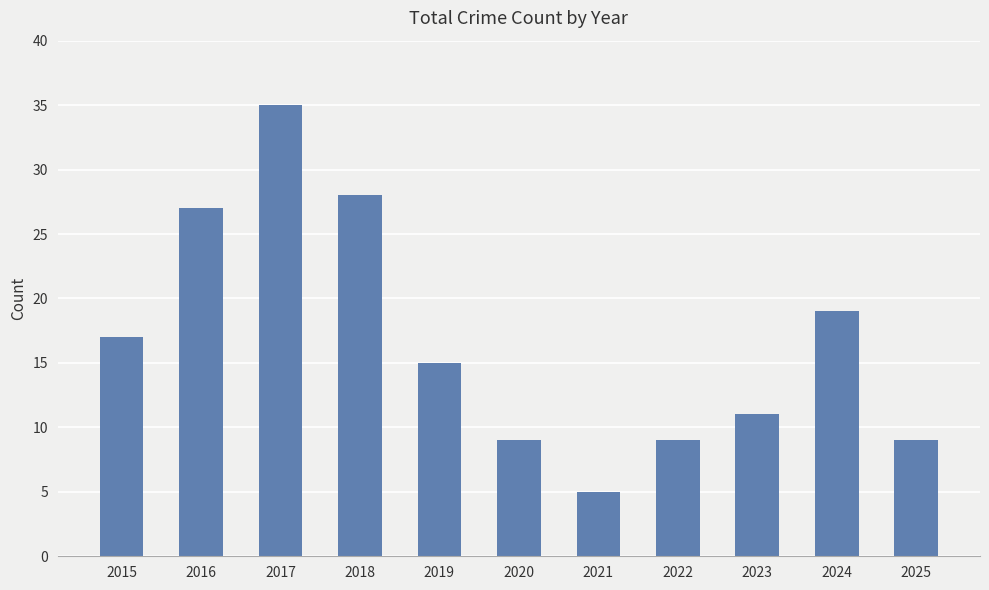

What is the ratio of the value at 2018 to the value at 2015?

1.6